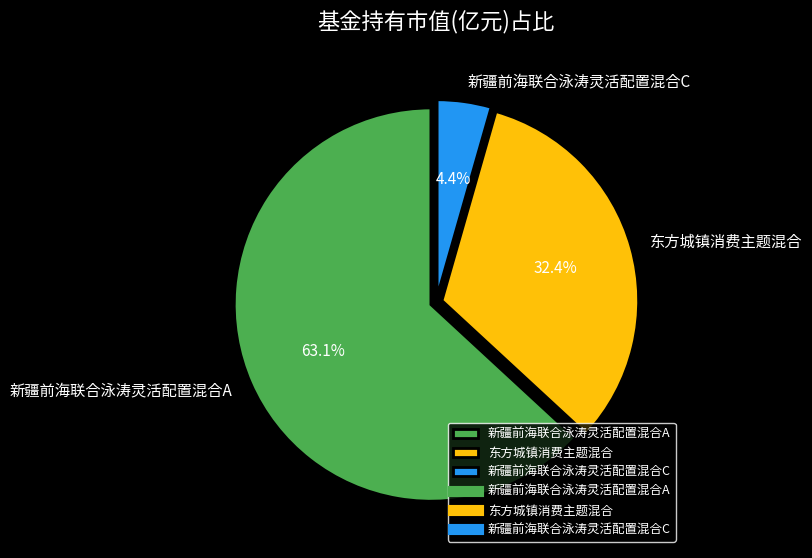

What is the largest slice in the pie chart?

新疆前海联合泳涛灵活配置混合A